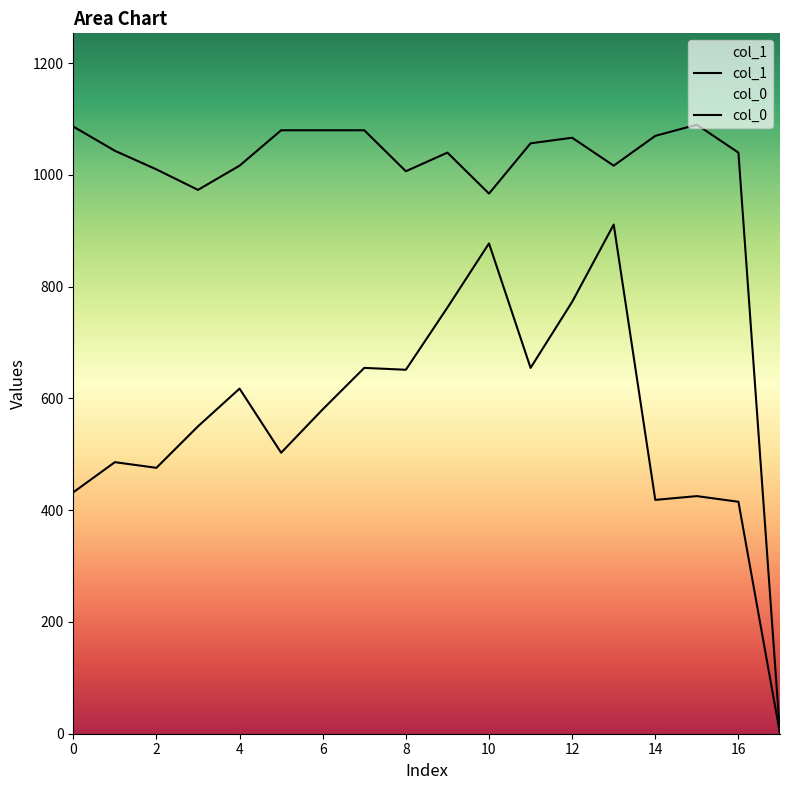

Reading left to right, transcribe all the data shown in this chart.

col_1: 432.0	486.0	475.9	550.1	617.6	502.9	580.5	654.8	651.4	762.8	877.5	654.8	772.9	911.2	418.5	425.2	415.1	0.0
col_0: 1086.7	1043.3	1010.0	973.3	1016.7	1080.0	1080.0	1080.0	1006.7	1040.0	966.7	1056.7	1066.7	1016.7	1070.0	1090.0	1040.0	0.0